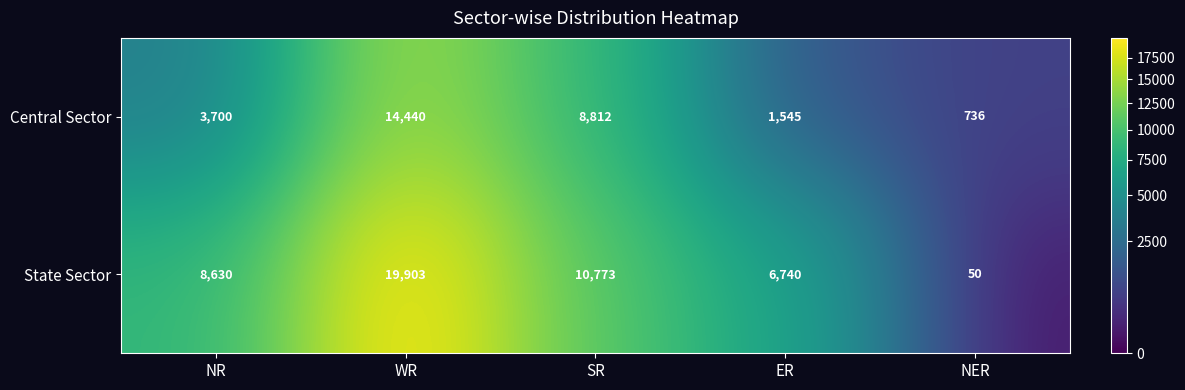

At how many categories does at least one series exceed 17007?

1